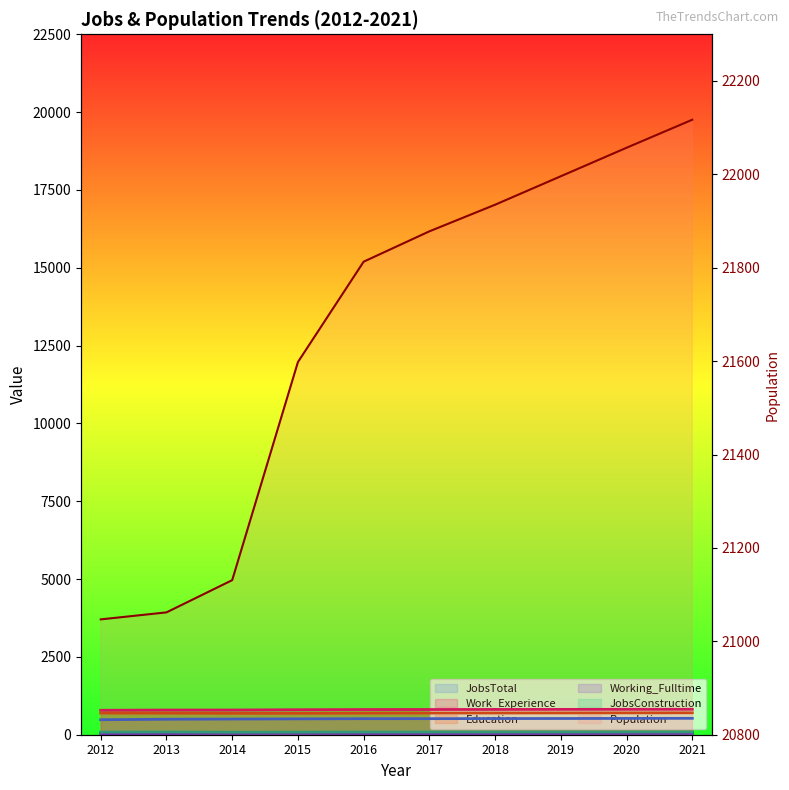

List the labels in order of Education value, smallest first.

2015, 2014, 2013, 2016, 2012, 2017, 2018, 2019, 2020, 2021